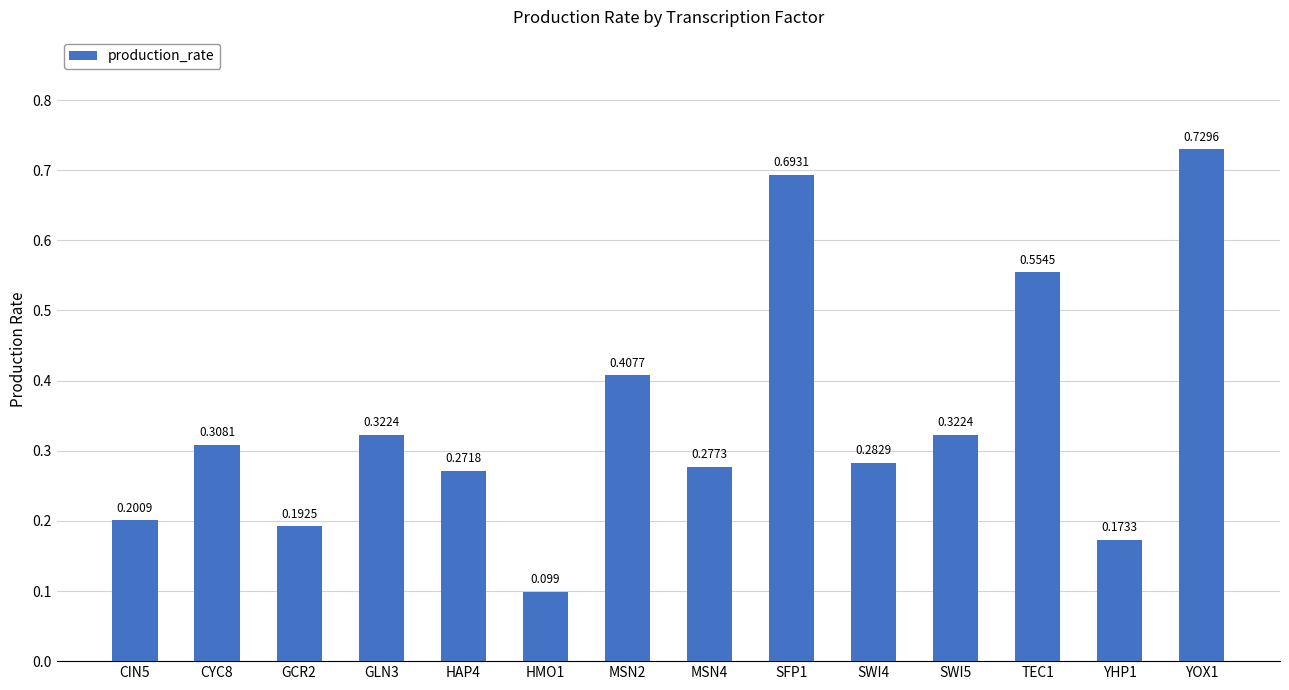

Count the number of categories in the chart.

14